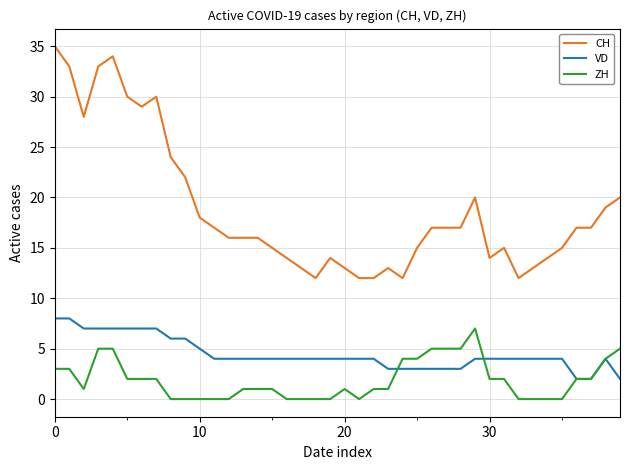

True or false: ZH and CH intersect in this chart.

False